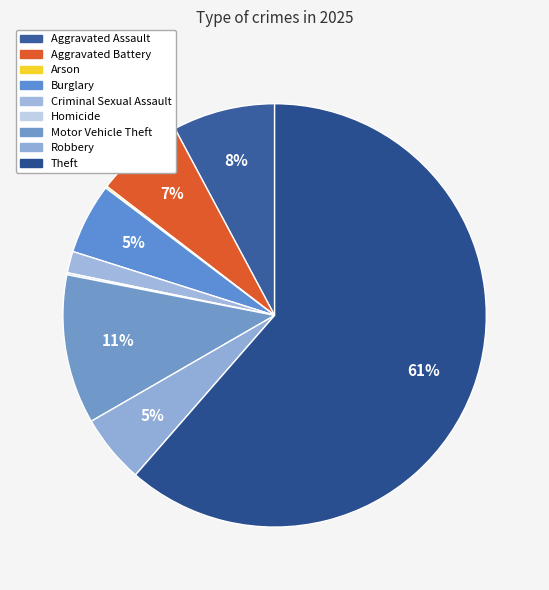

What percentage is the Aggravated Assault slice, to the nearest percent?

8%